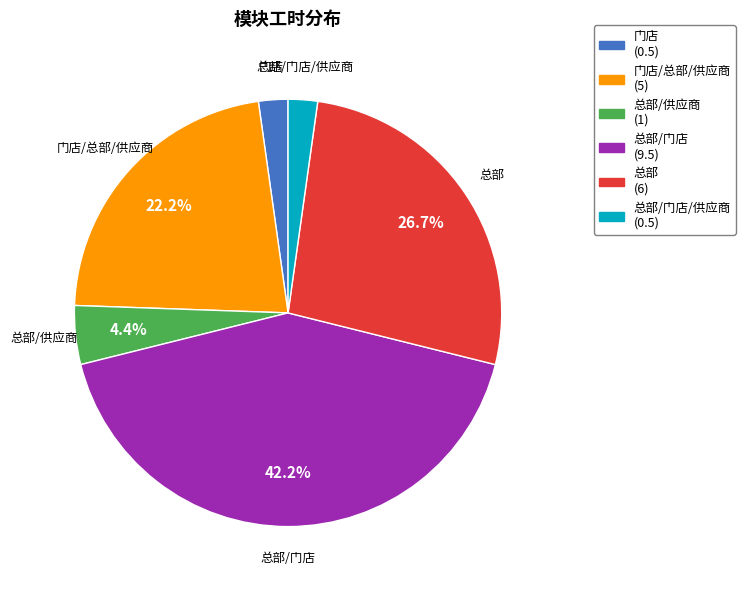

Is the sum of 门店 (0.5) and 总部/门店/供应商 (0.5) greater than half?

No